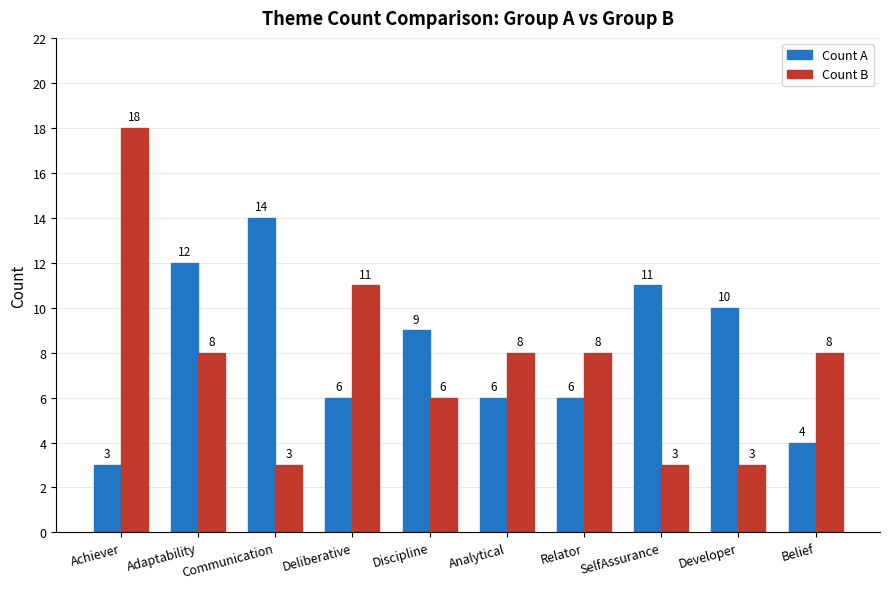

How many categories are shown in the chart?

10